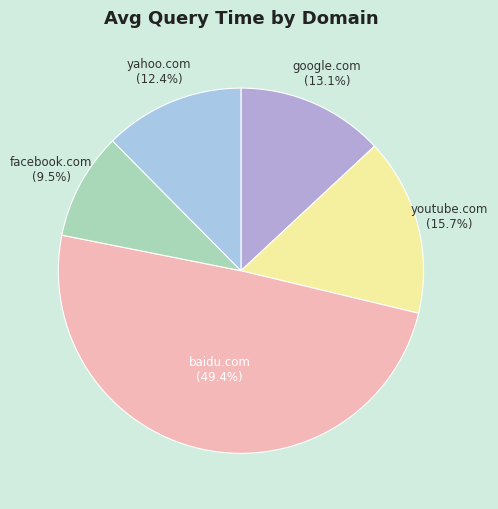

Rank the categories by value from lowest to highest.

facebook.com, yahoo.com, google.com, youtube.com, baidu.com